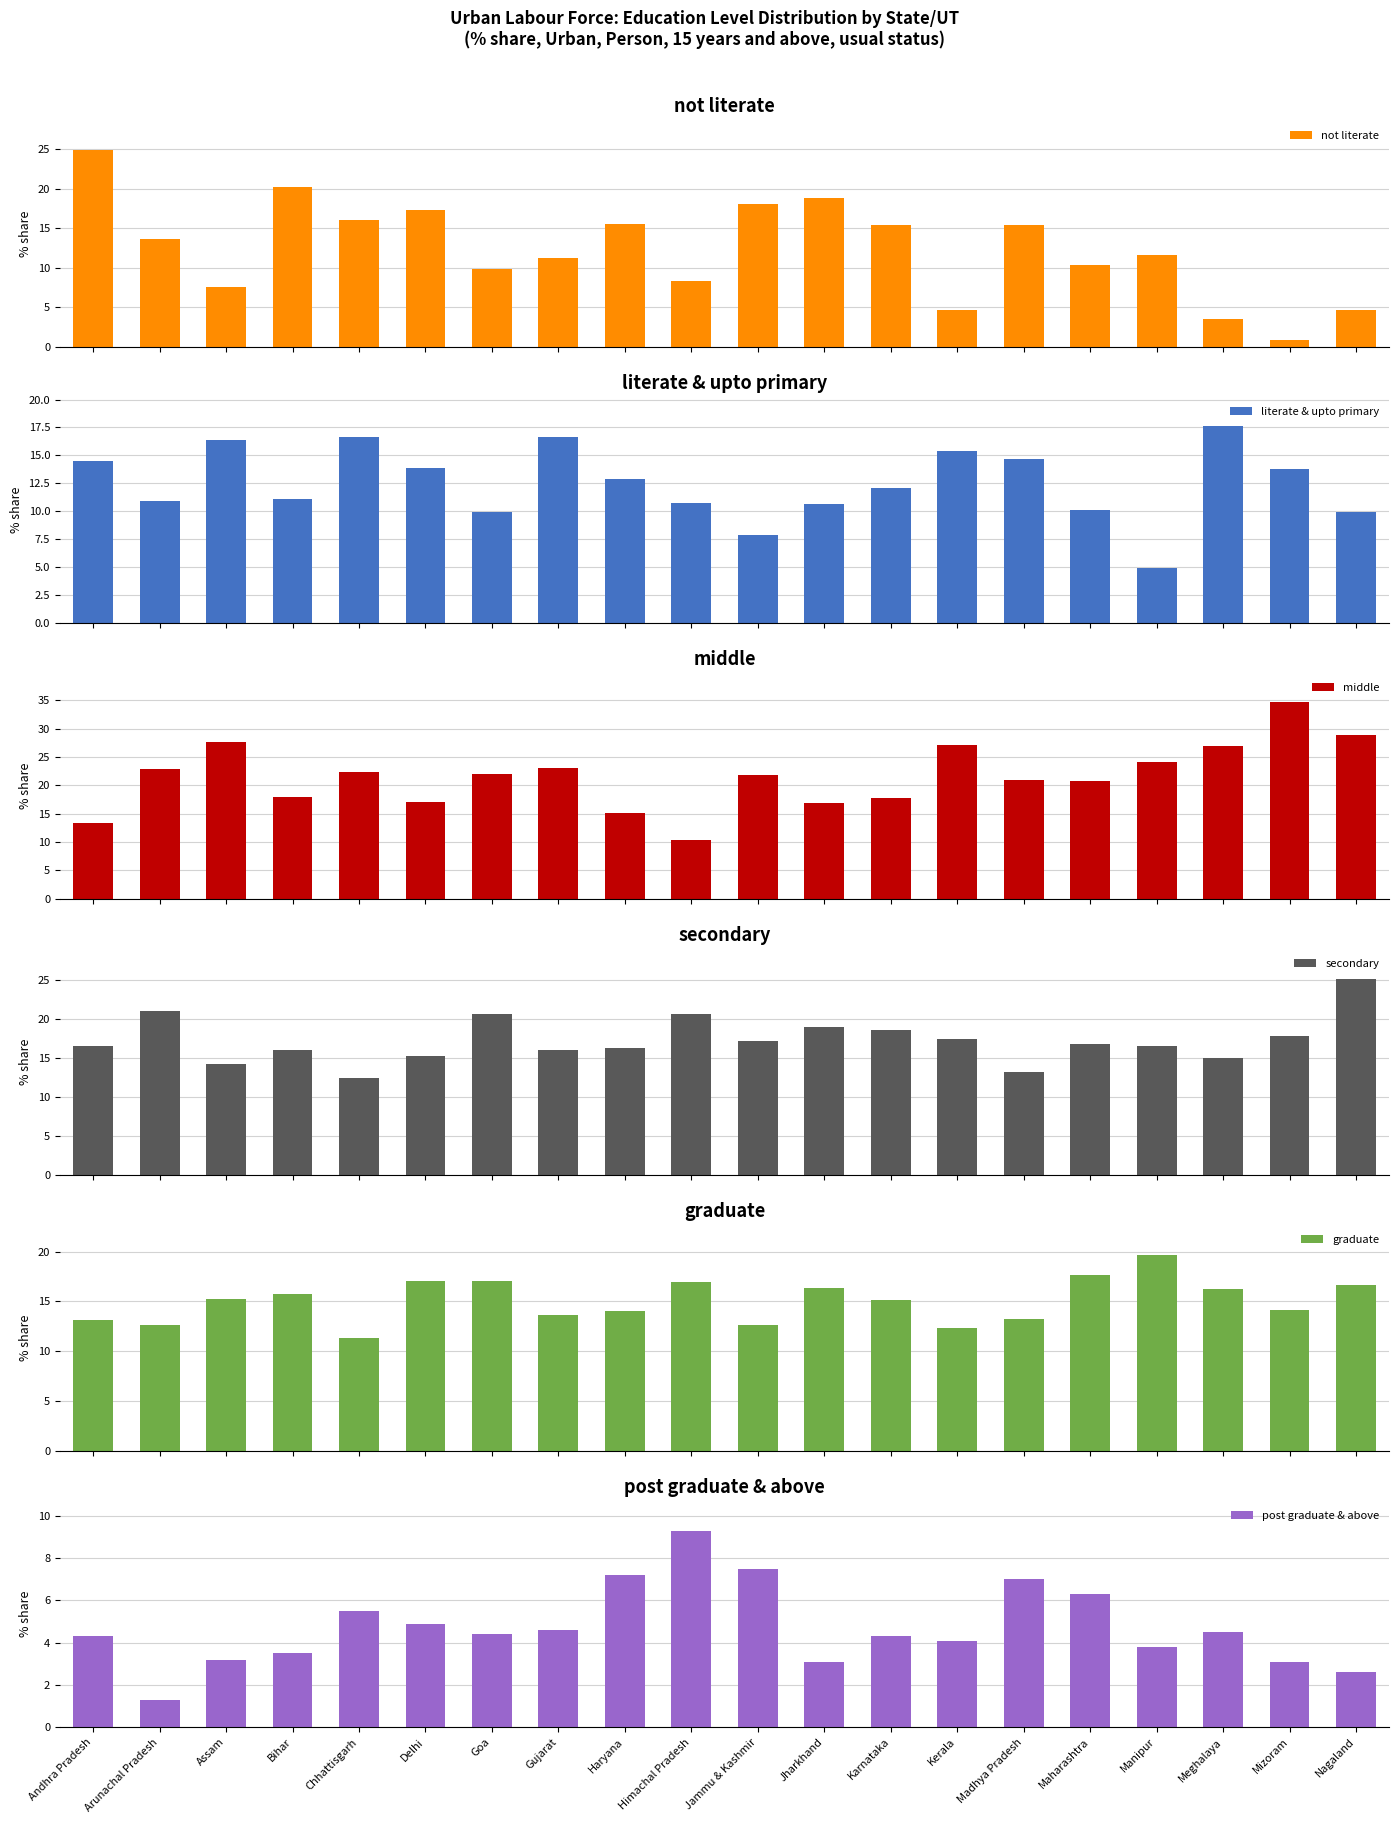

Are the bars horizontal?

No